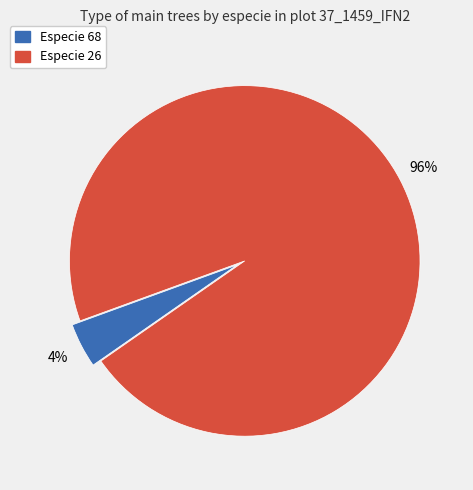

Is there a majority slice in this chart?

Yes